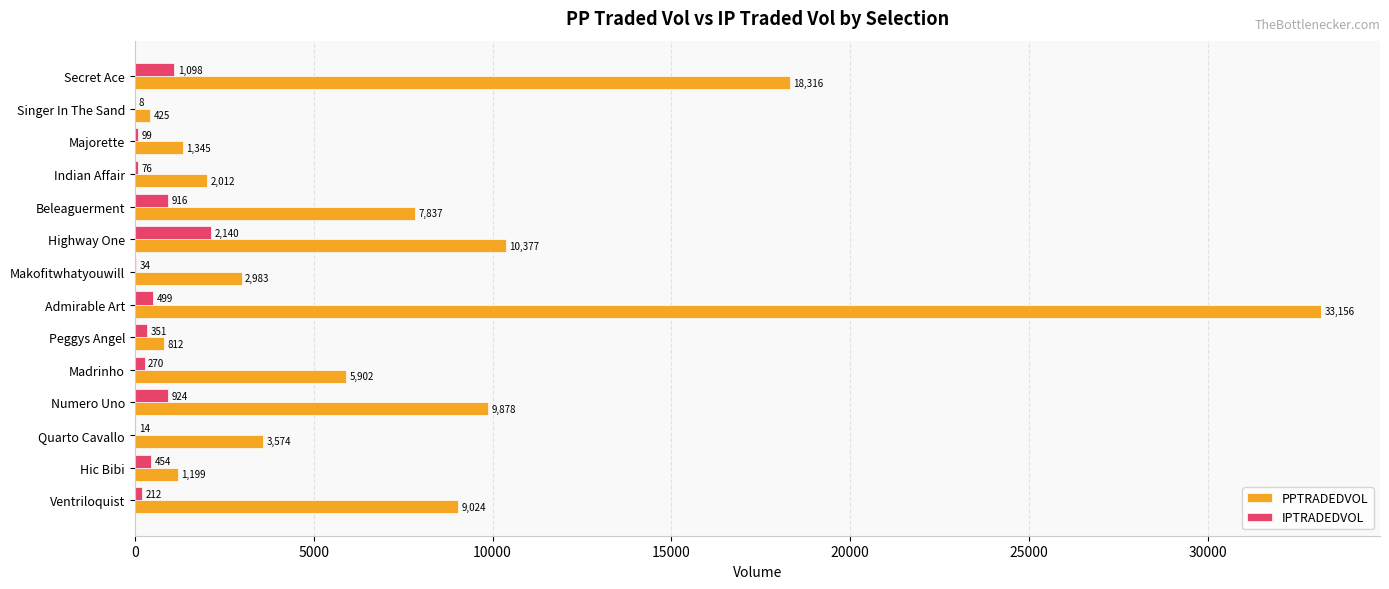

What is the highest value of the PPTRADEDVOL series?

33155.7